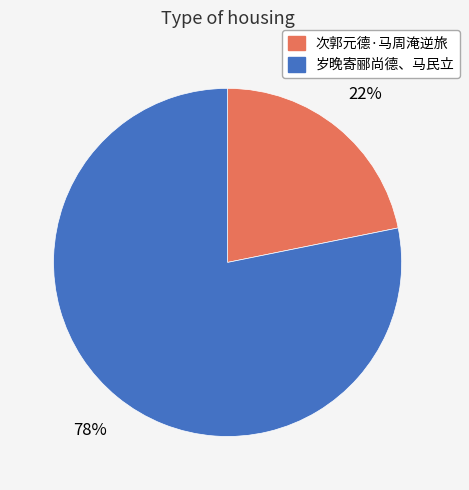

To the nearest percent, what portion does 次郭元德·马周淹逆旅 represent?

22%